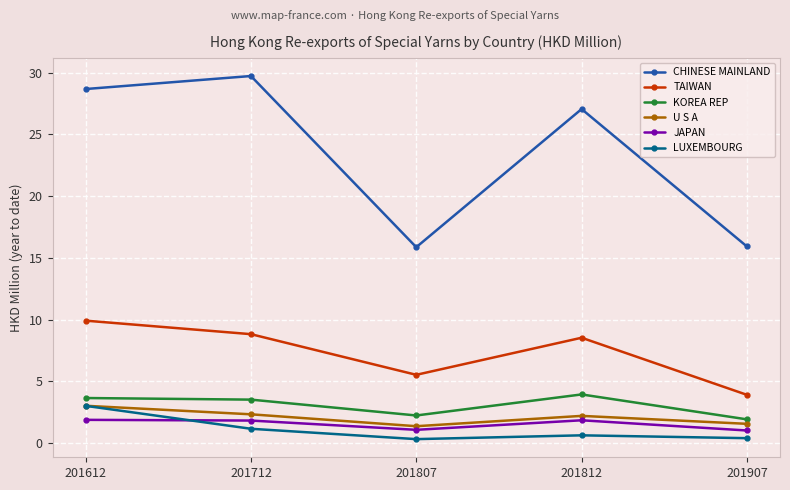

Count the U S A values in the range 1 to 2.

2